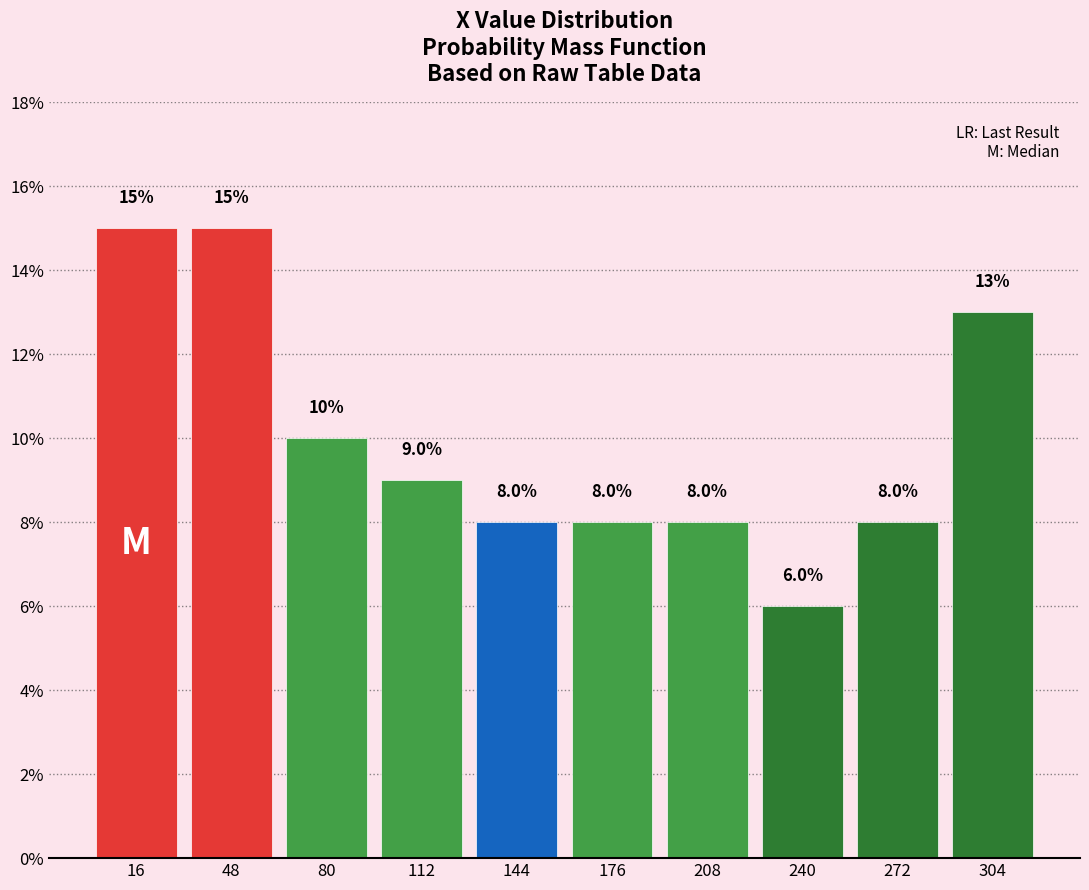

Reading left to right, list every bar in this chart as the range it spans on the x-axis followed by its height. The bar edges are not printed on the chart, so give them approximately, as read against the axis.

0 to 30: 15.0
30 to 65: 15.0
65 to 95: 10.0
95 to 130: 9.0
130 to 160: 8.0
160 to 195: 8.0
195 to 225: 8.0
225 to 255: 6.0
255 to 290: 8.0
290 to 320: 13.0